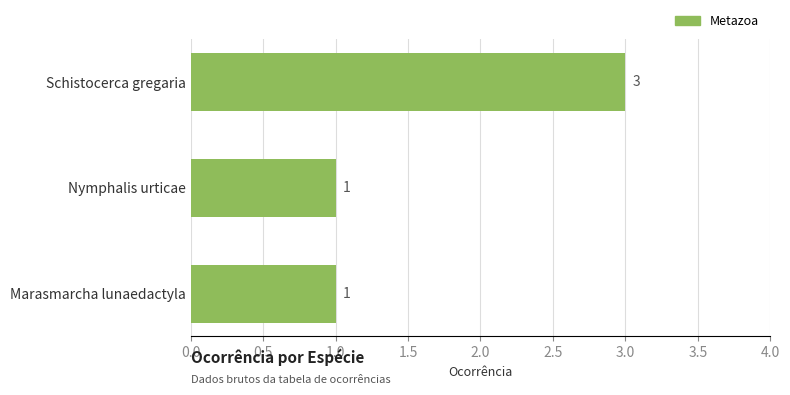

How many bars are there in total?

3